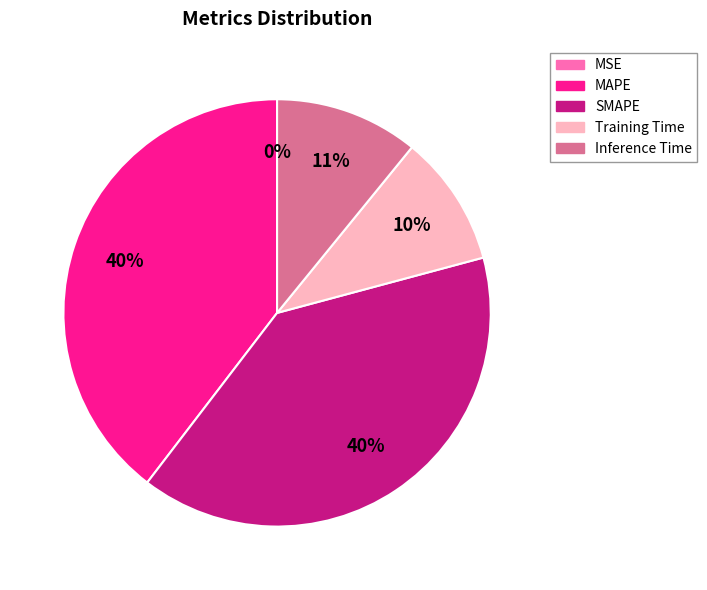

Does any single category account for the majority?

No